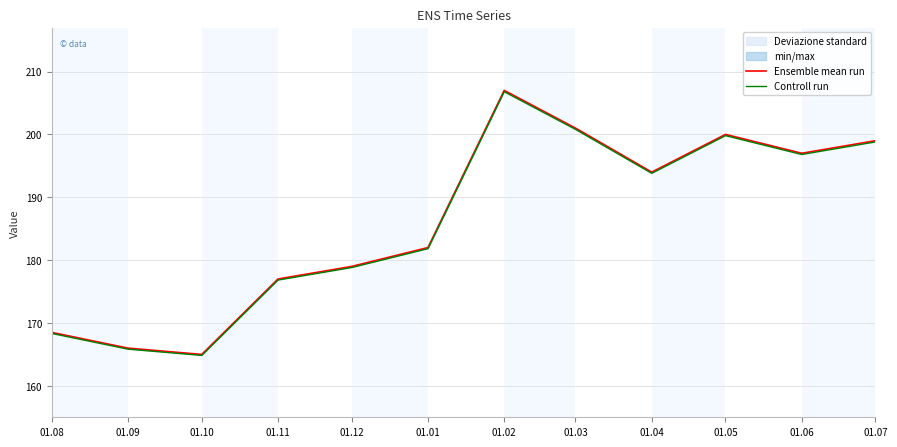

What is the value of the Ensemble mean run point at the 7th from the left?

207.0